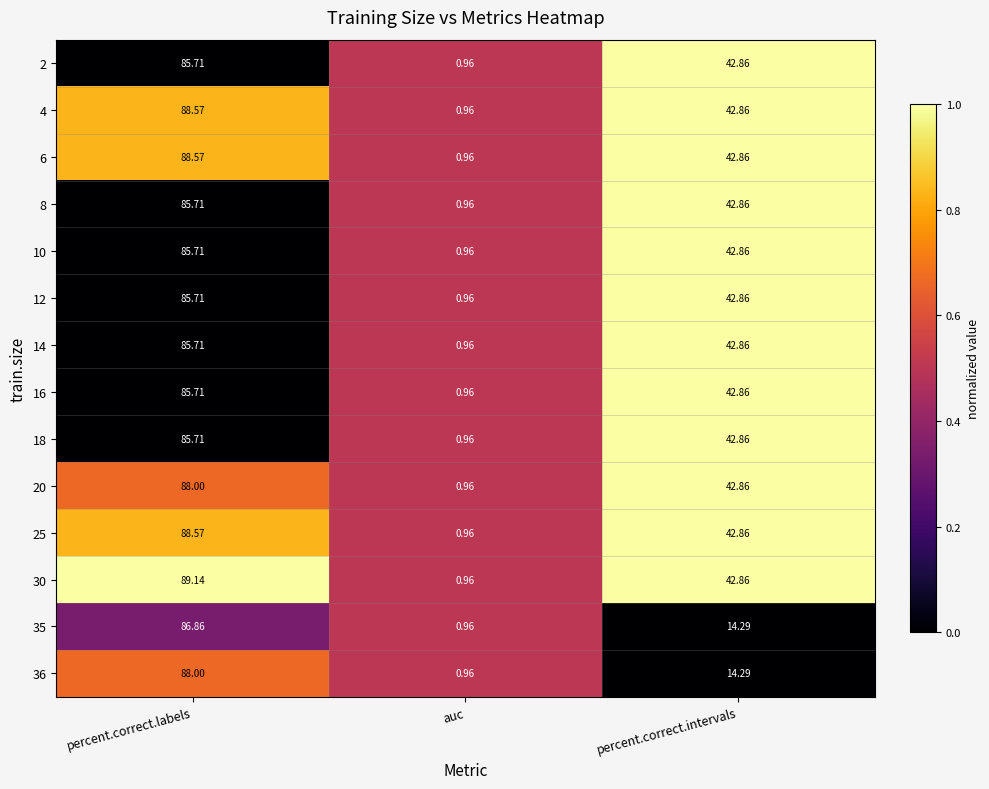

Is the value of 6 at percent.correct.labels greater than the value of 30 at auc?

Yes